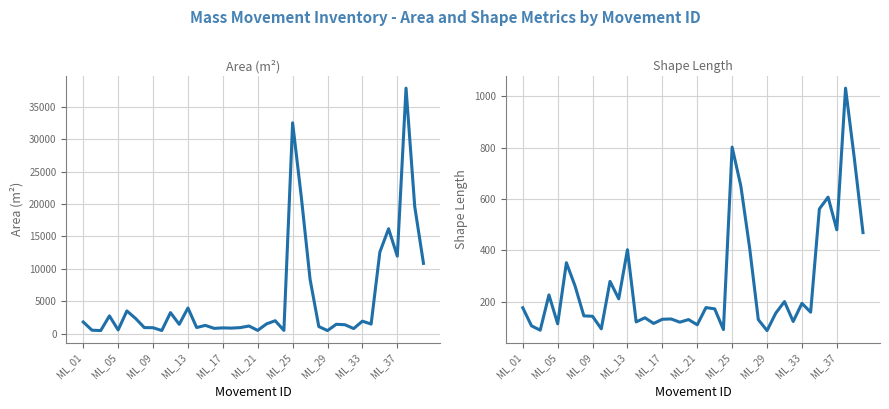

Is this an area chart (filled region under the line)?

No